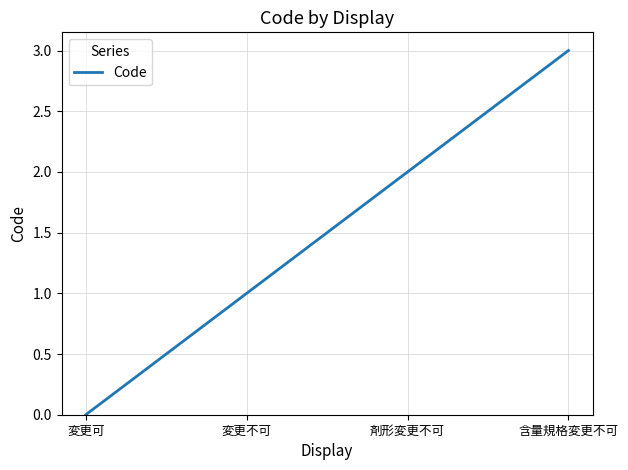

Does the chart have visible grid lines?

Yes